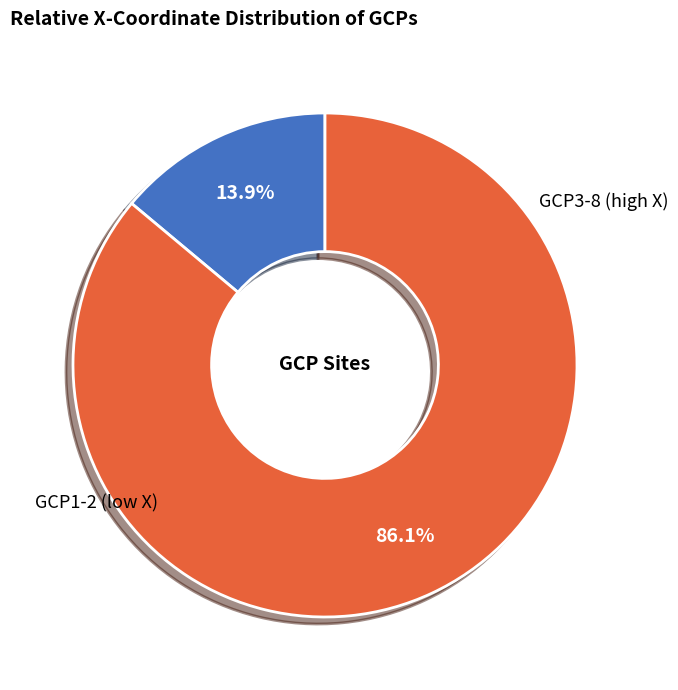

Is there a majority slice in this chart?

Yes